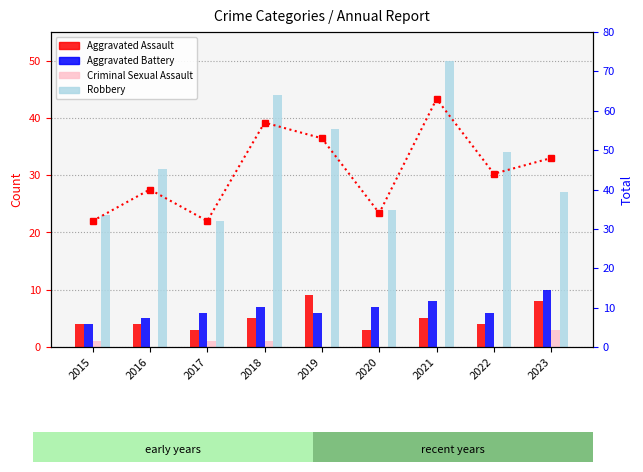

Where does the Total series first go above 44?

2018